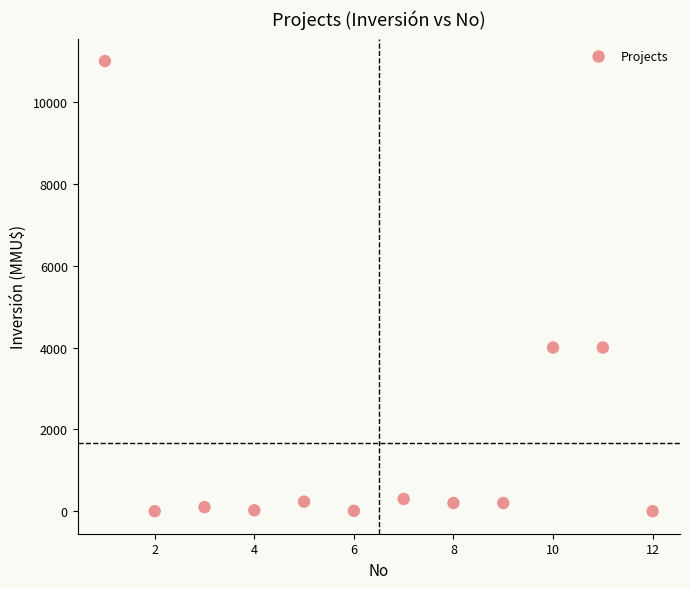

What is the average Y value?

1672